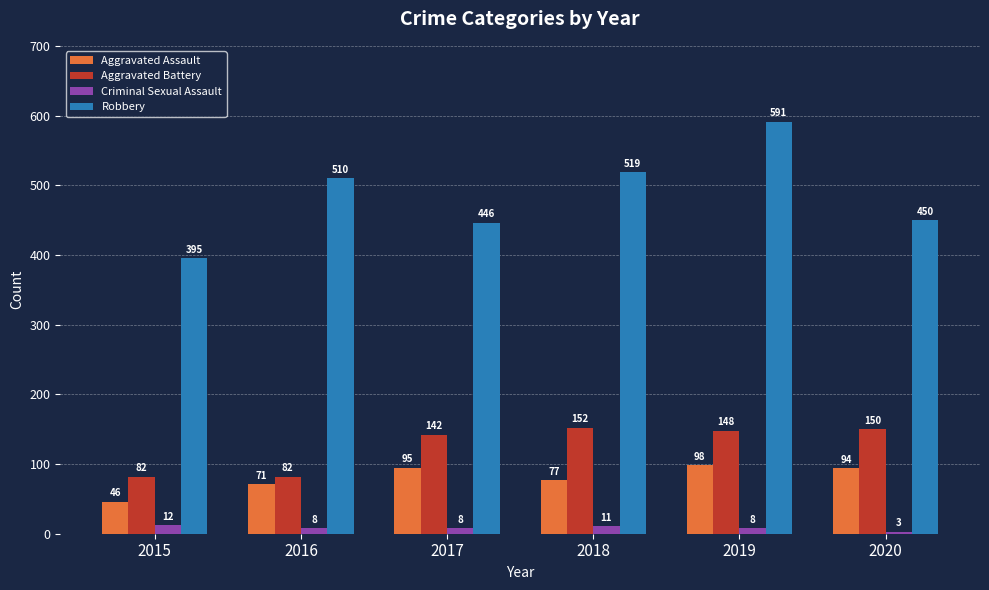

How many series are shown in this chart?

4